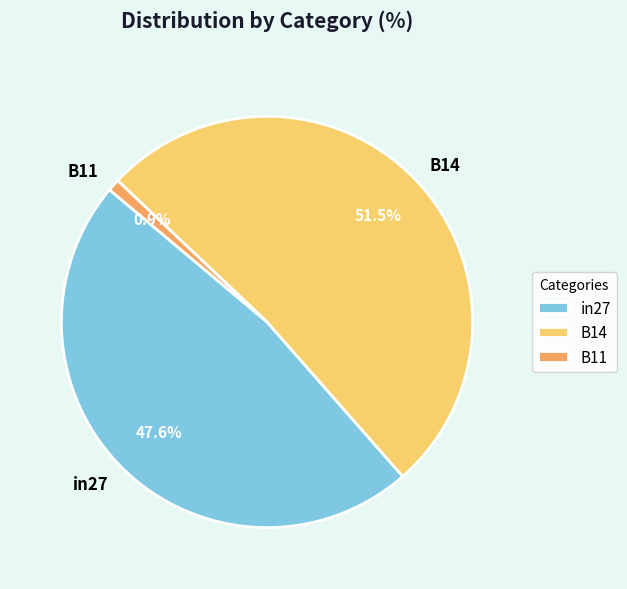

True or false: in27 accounts for 48% of the total.

True